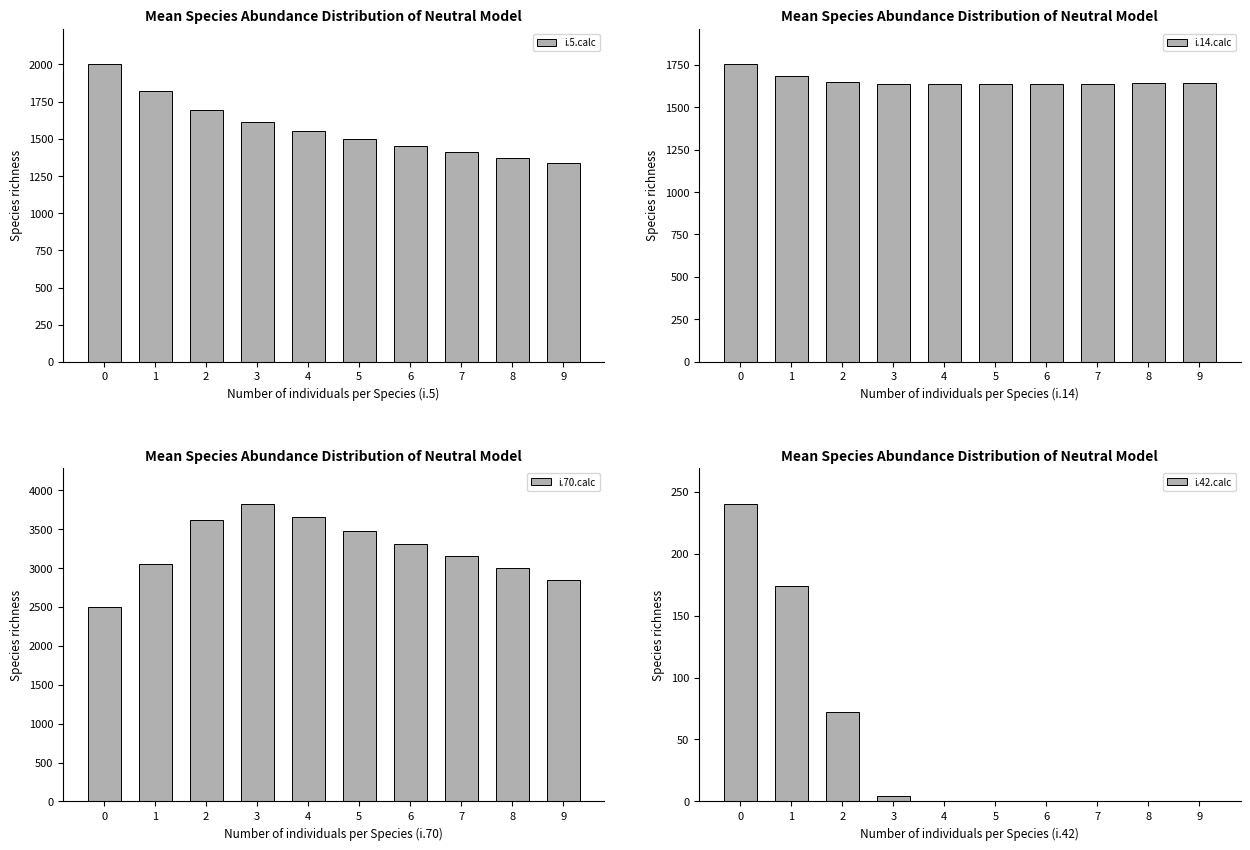

Which has a higher value, 3 or 4?

3